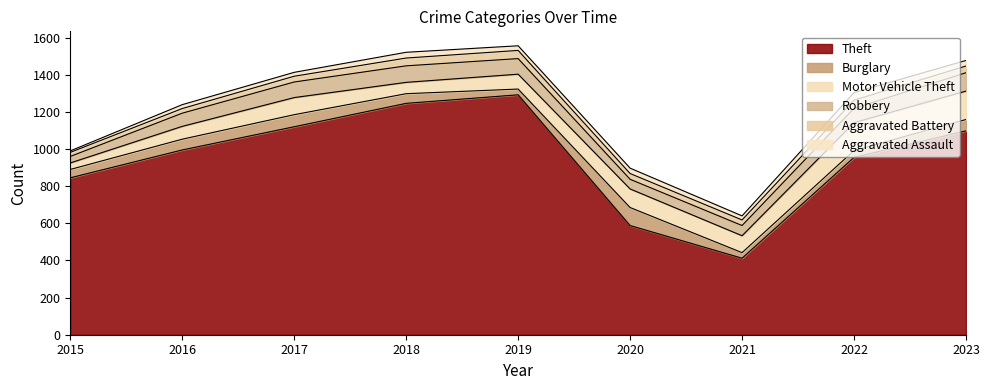

How many values in the Aggravated Battery series exceed 31?

4